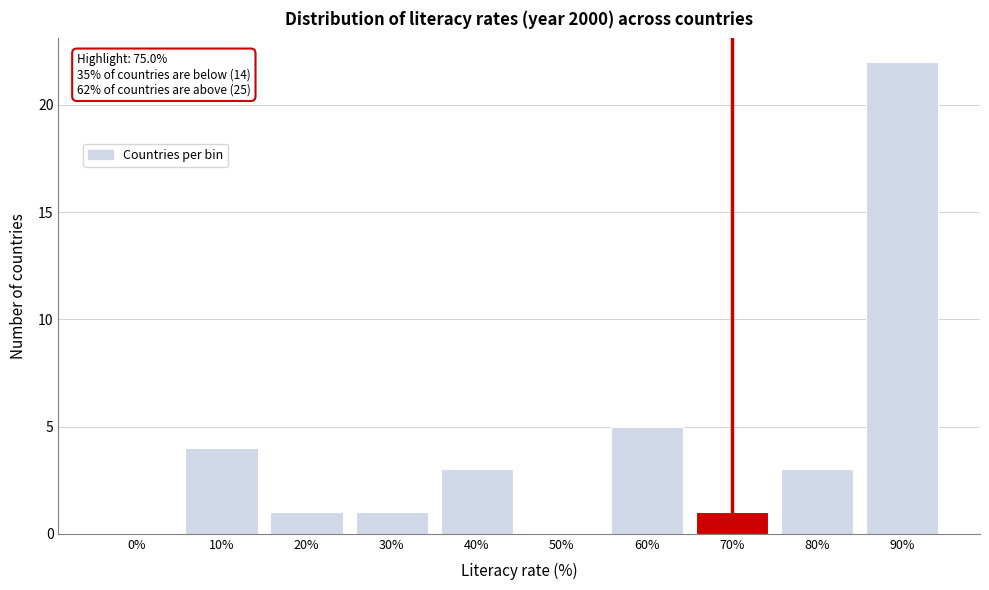

Reading right to left, extract all data points from this chart.

90%=22	80%=3	70%=1	60%=5	50%=0	40%=3	30%=1	20%=1	10%=4	0%=0